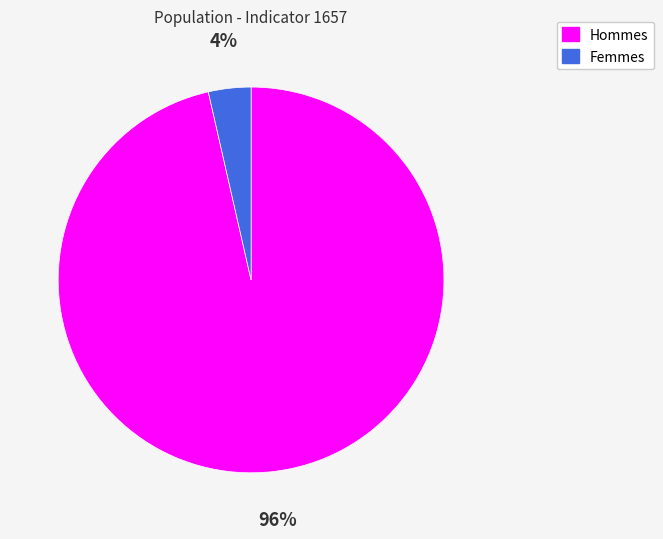

Is there a majority slice in this chart?

Yes